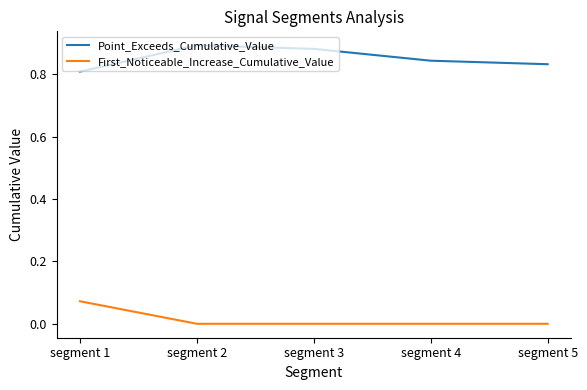

Rank the series at segment 4 from lowest to highest value.

First_Noticeable_Increase_Cumulative_Value, Point_Exceeds_Cumulative_Value